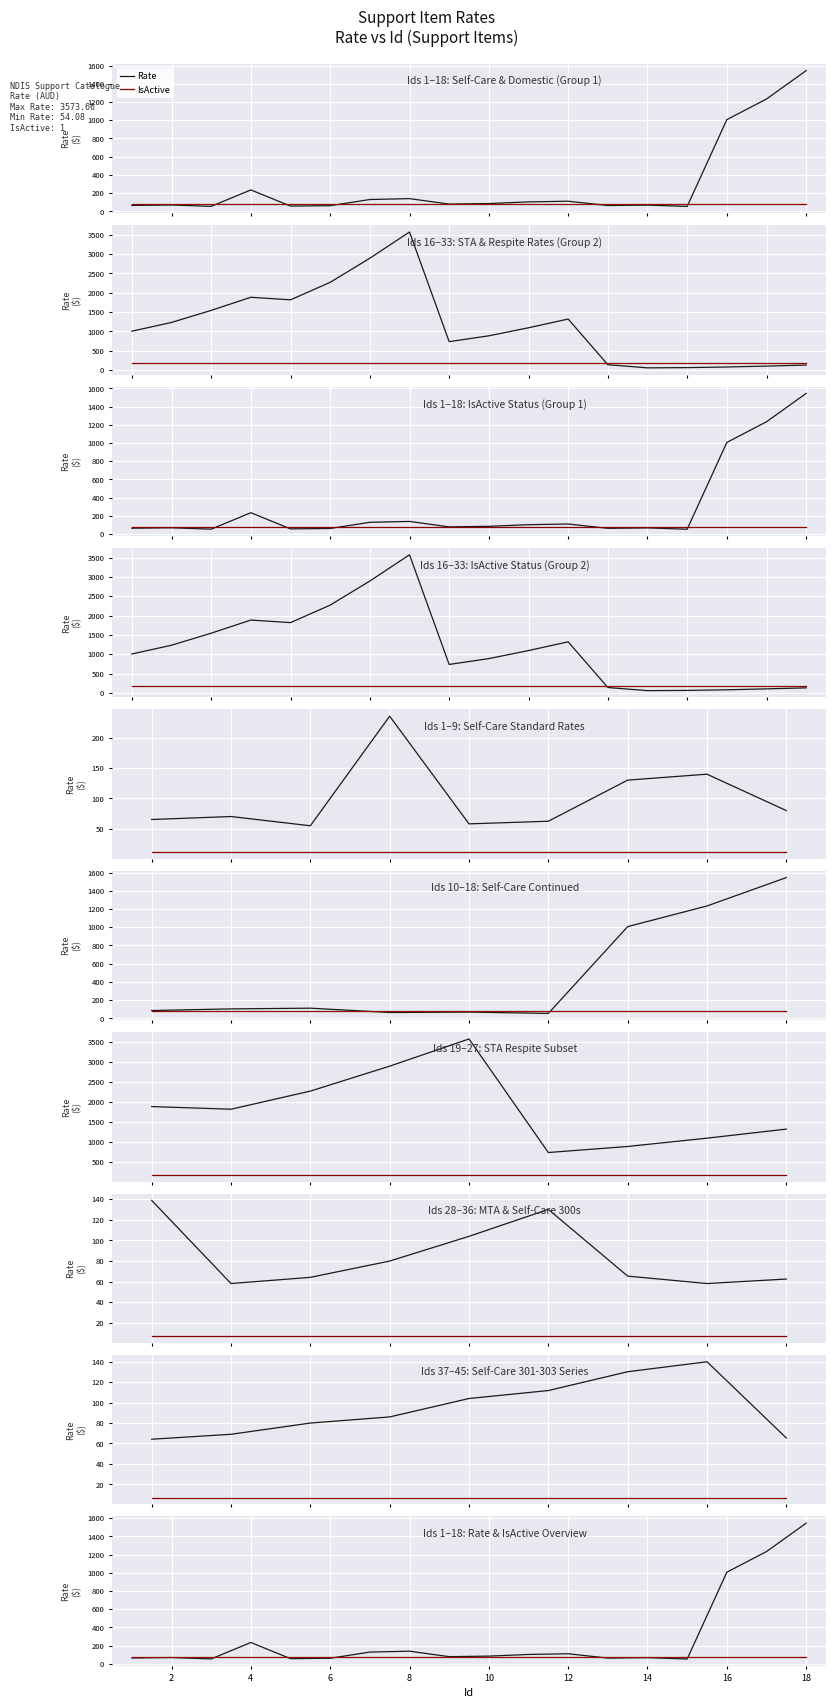

Is it true that IsActive equals 77.2 at 12?

True